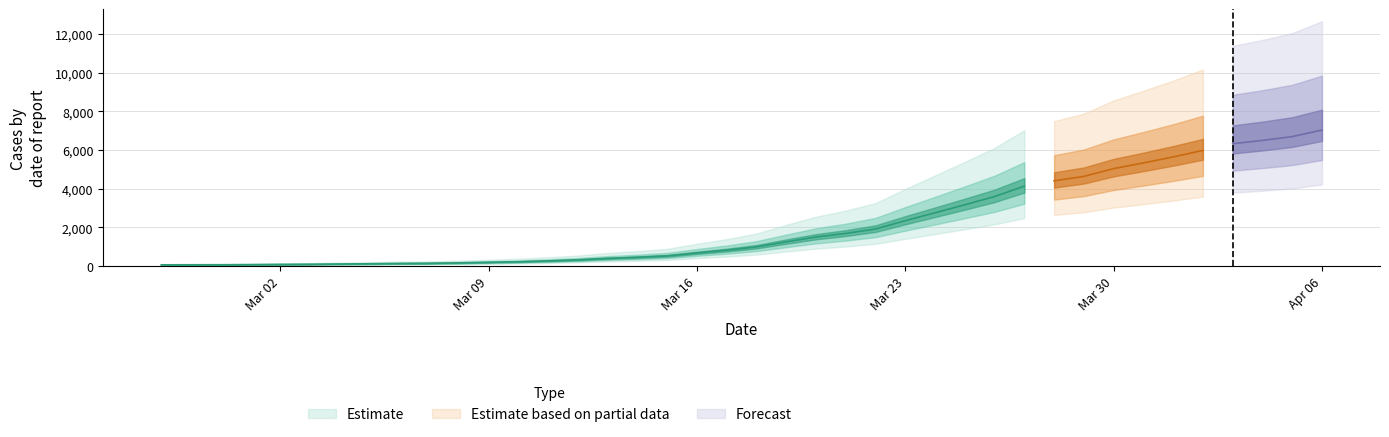

The value at 2020-03-28 is 4405. True or false?

True